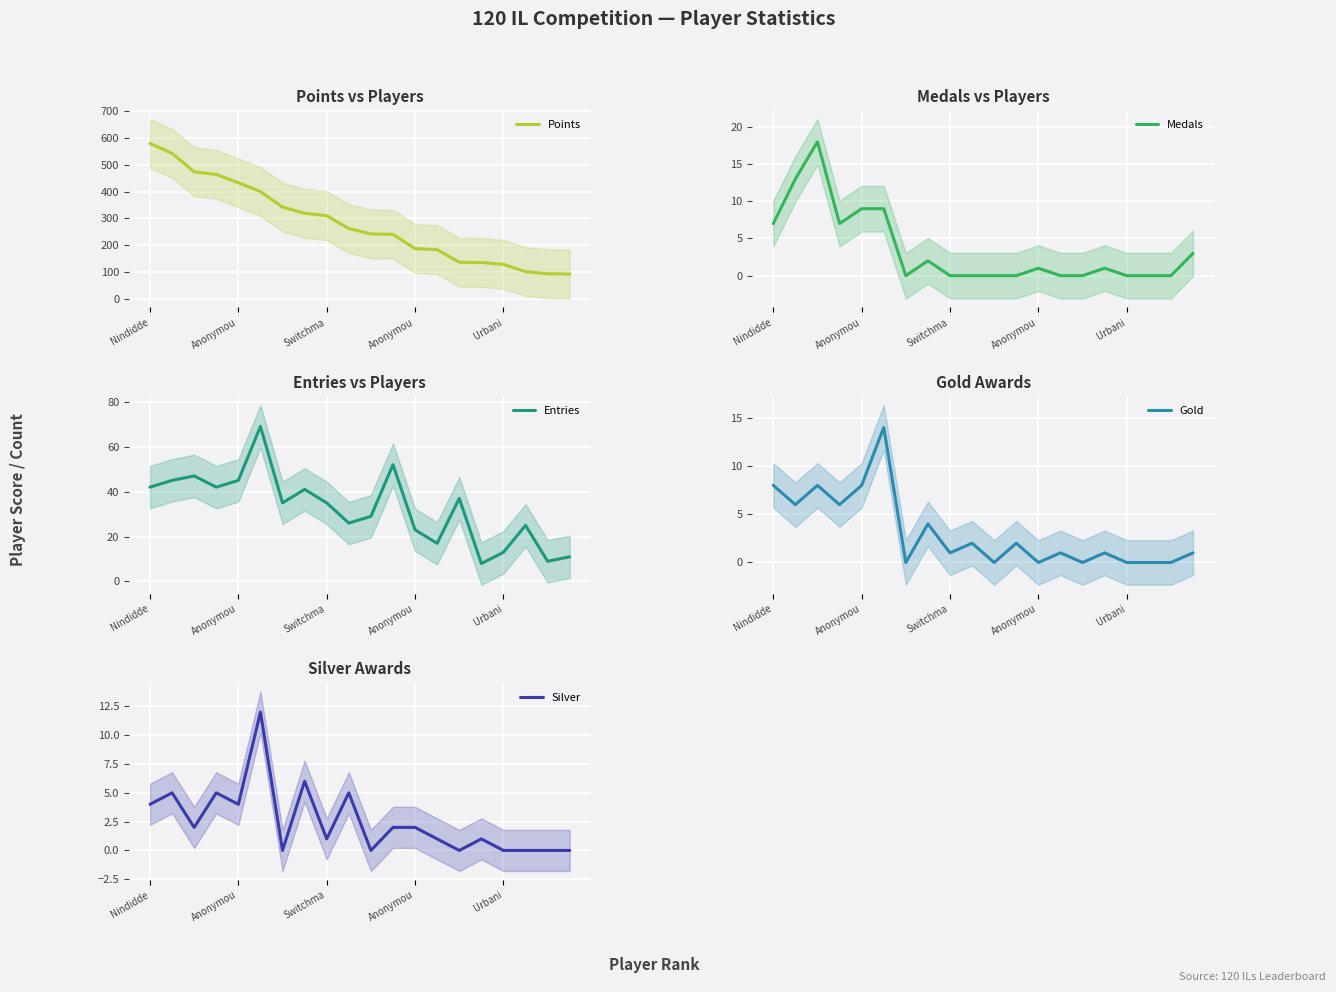

Rank the series by their maximum value, from lowest to highest.

Silver, Gold, Medals, Entries, Points